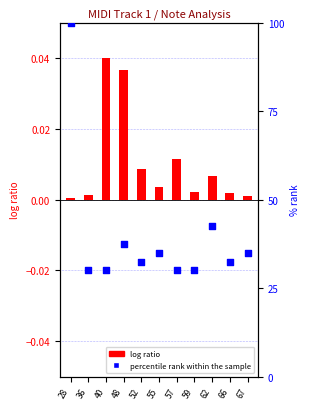

What is the total value across all series at 28?

100.0